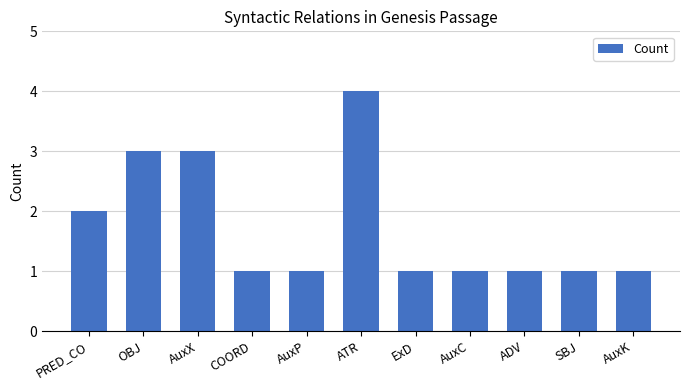

What is the value of the 1st bar from the left?

2